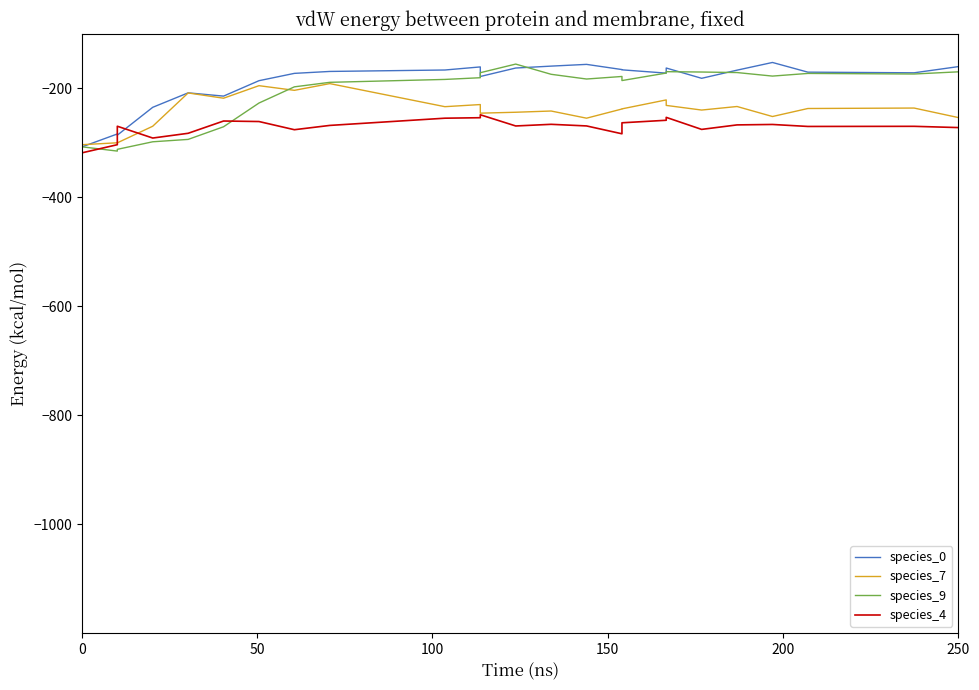

Count the number of data series in this chart.

4